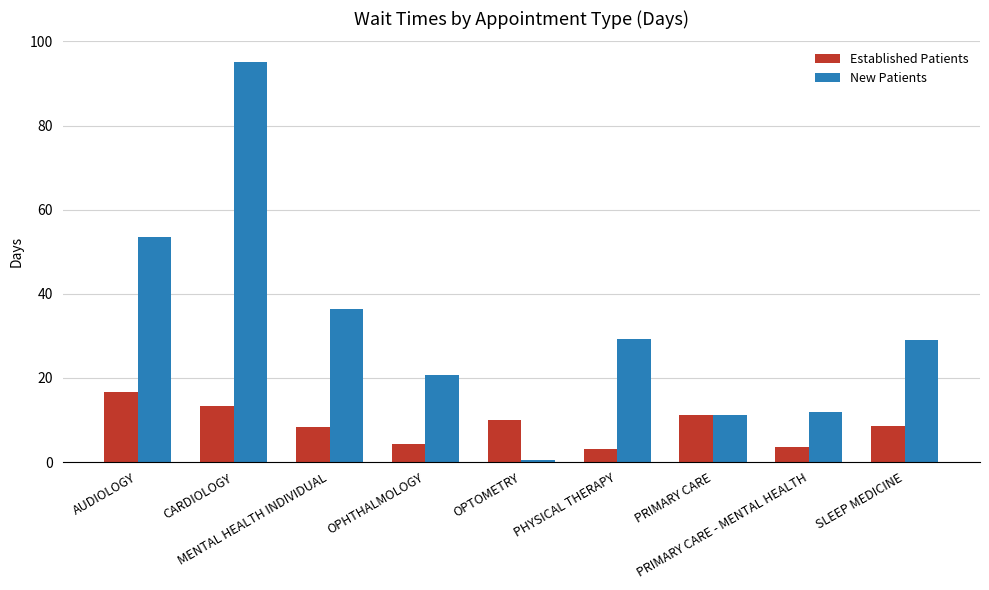

What is the value of the Established Patients bar at the 7th from the left?

11.3